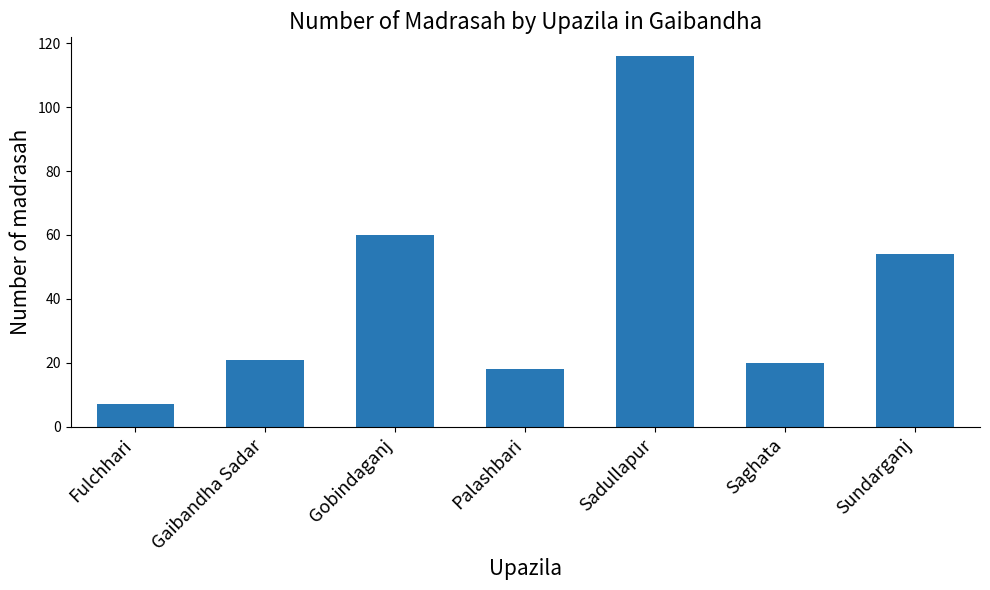

What value does the data have at Gobindaganj, to the nearest 10?

60